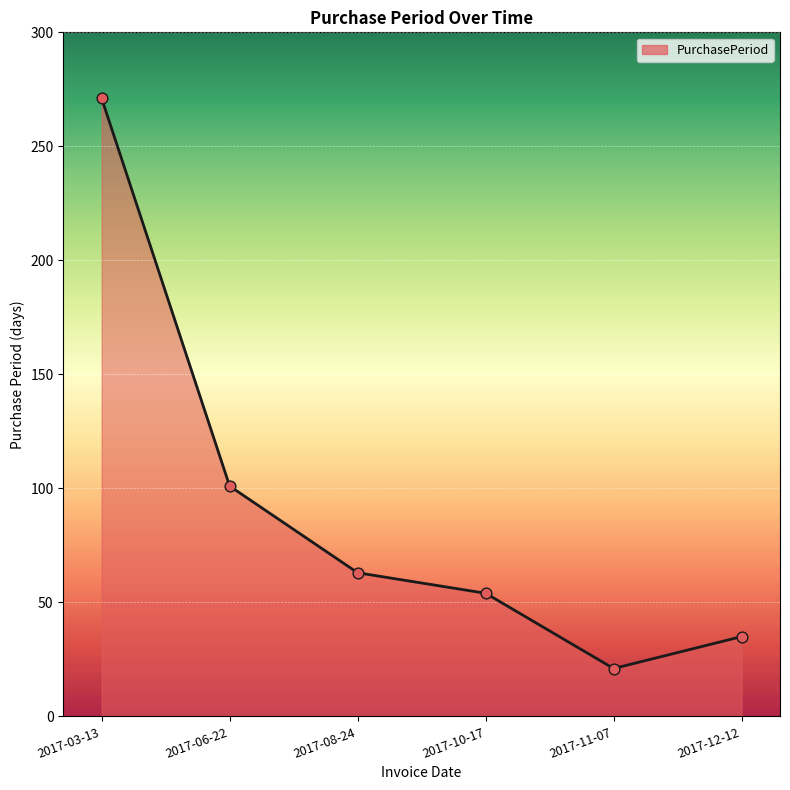

What is the change in value from 2017-03-13 to 2017-11-07?

-250